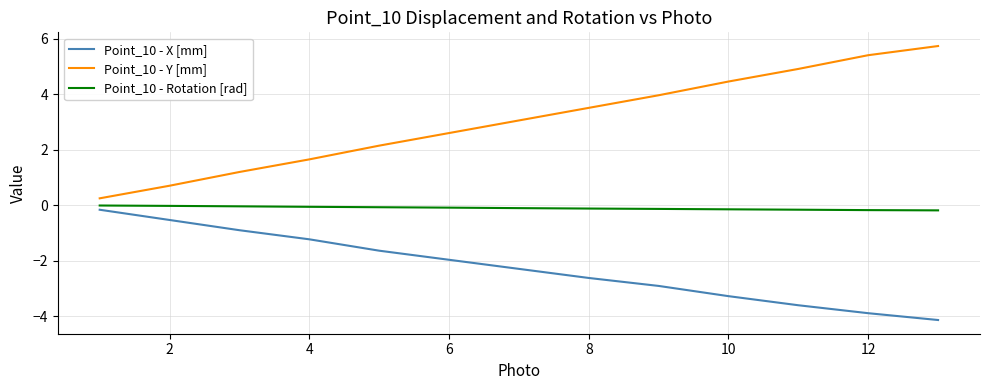

True or false: Point_10 - Rotation [rad] and Point_10 - Y [mm] cross at least once.

False